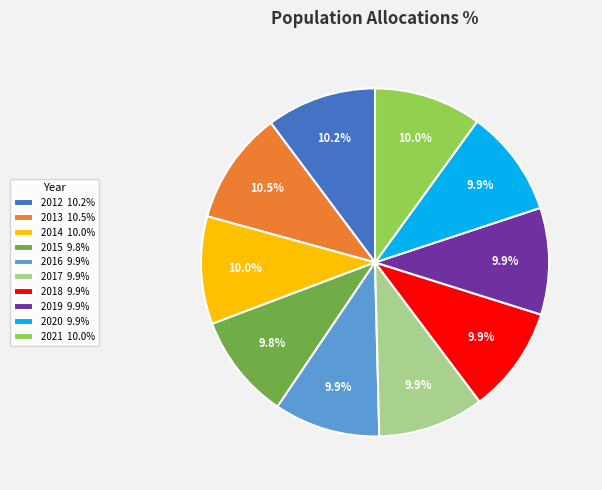

Count the number of slices in the pie.

10